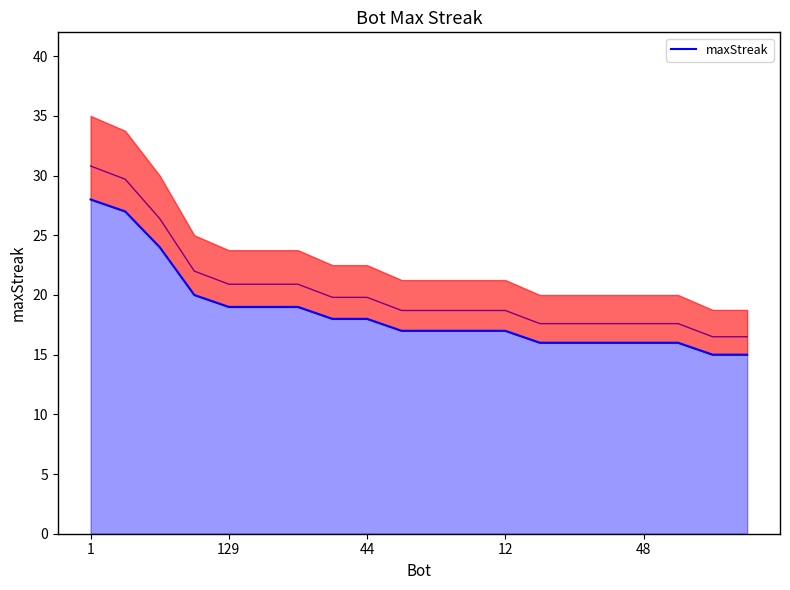

The value at 12 is 12. True or false?

False